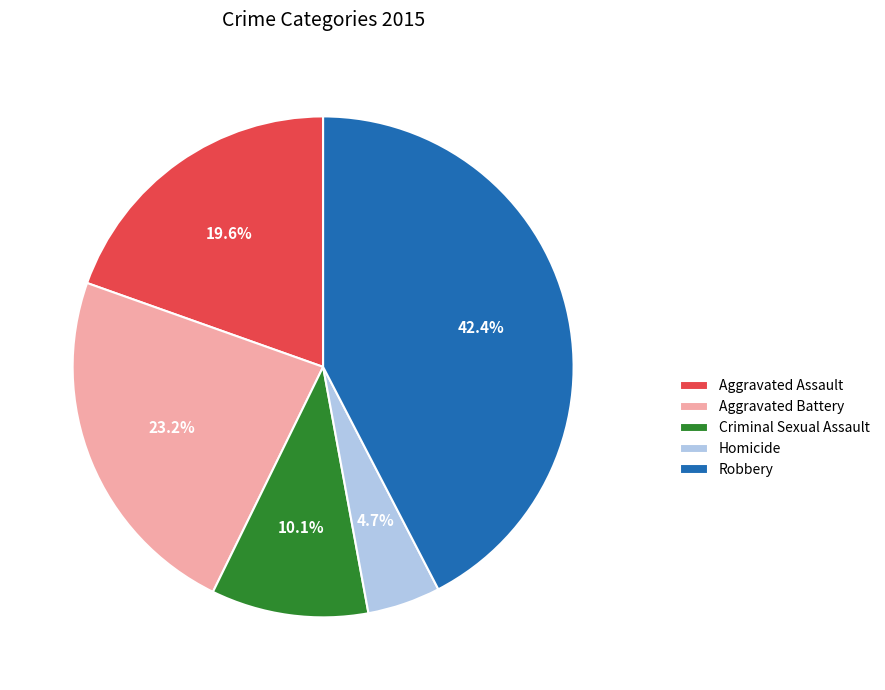

True or false: Aggravated Assault accounts for 5% of the total.

False